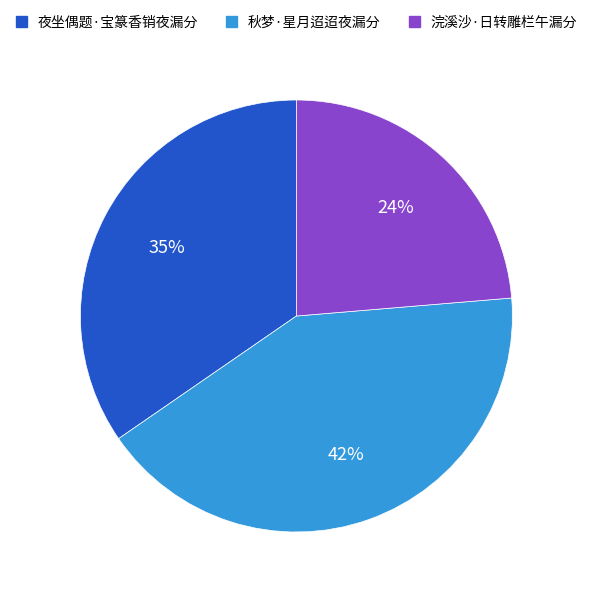

Rank the categories by value from highest to lowest.

秋梦·星月迢迢夜漏分, 夜坐偶题·宝篆香销夜漏分, 浣溪沙·日转雕栏午漏分